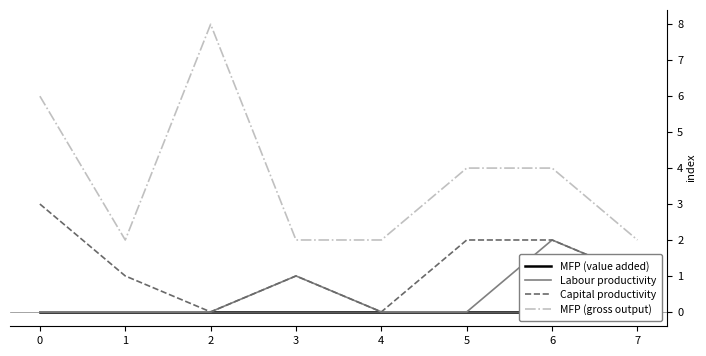

True or false: MFP (value added) has more than 1 interior local peaks.

False